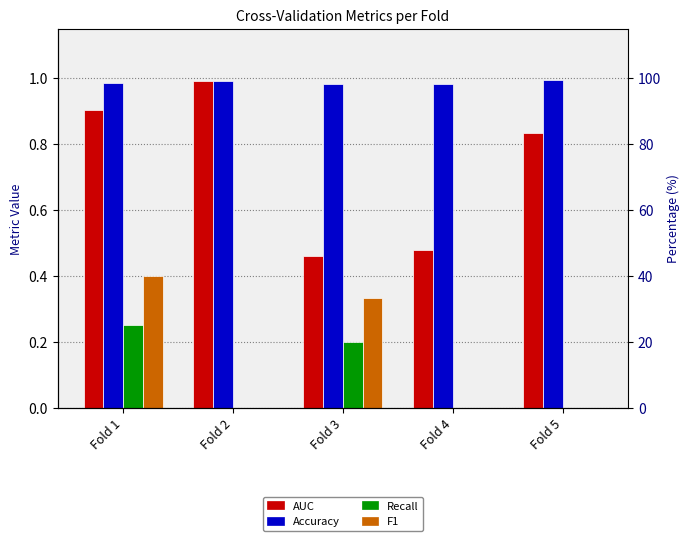

List the series in order of their peak value, lowest first.

Recall, F1, AUC, Accuracy